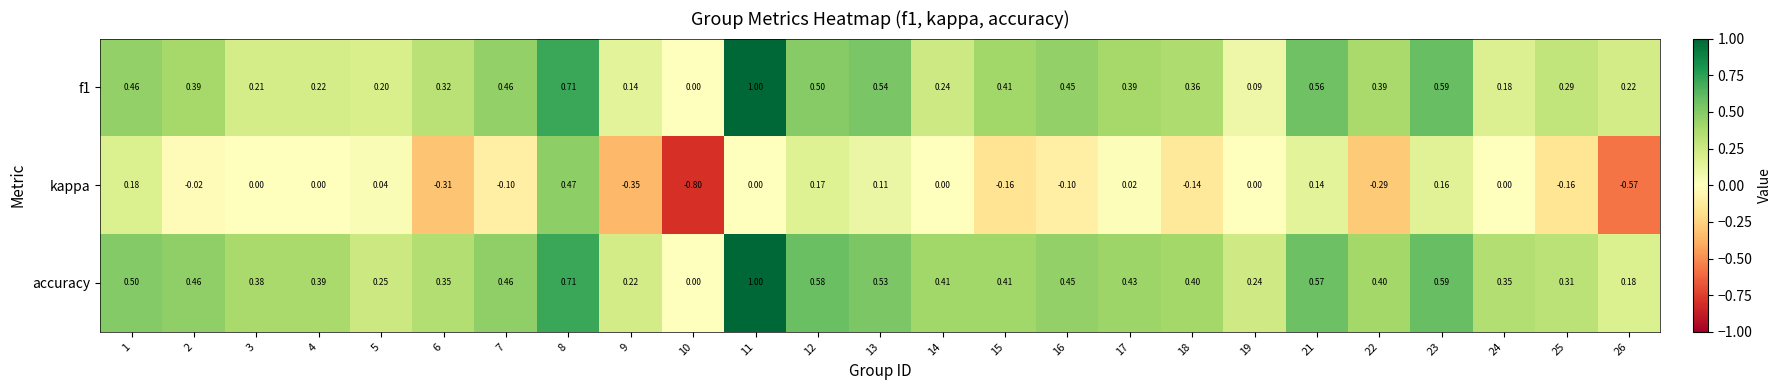

Between 3 and 22, which series saw the biggest shift?

kappa